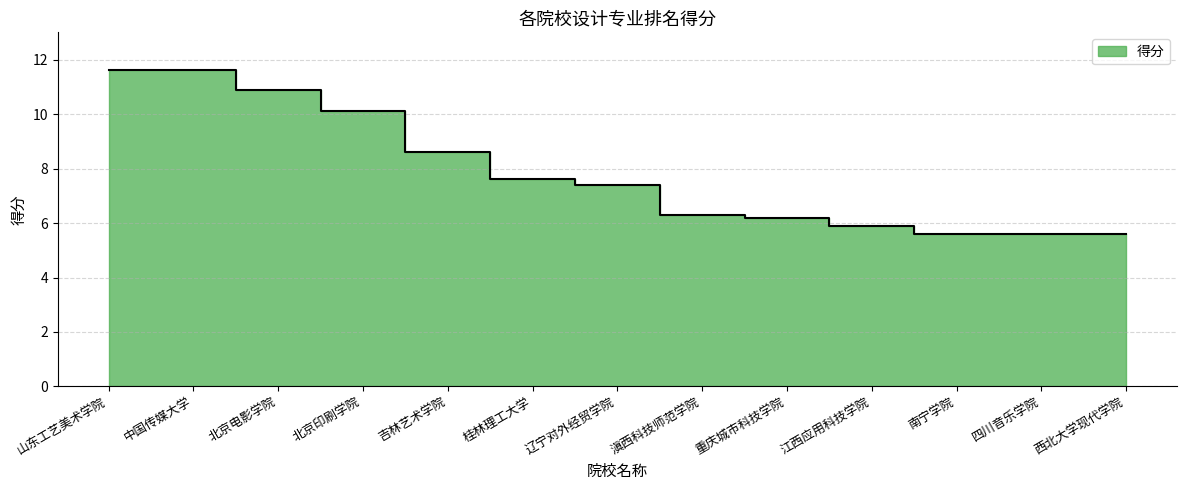

Reading left to right, extract all data points from this chart.

山东工艺美术学院=11.6	中国传媒大学=11.6	北京电影学院=10.9	北京印刷学院=10.1	吉林艺术学院=8.6	桂林理工大学=7.6	辽宁对外经贸学院=7.4	滇西科技师范学院=6.3	重庆城市科技学院=6.2	江西应用科技学院=5.9	南宁学院=5.6	四川音乐学院=5.6	西北大学现代学院=5.6